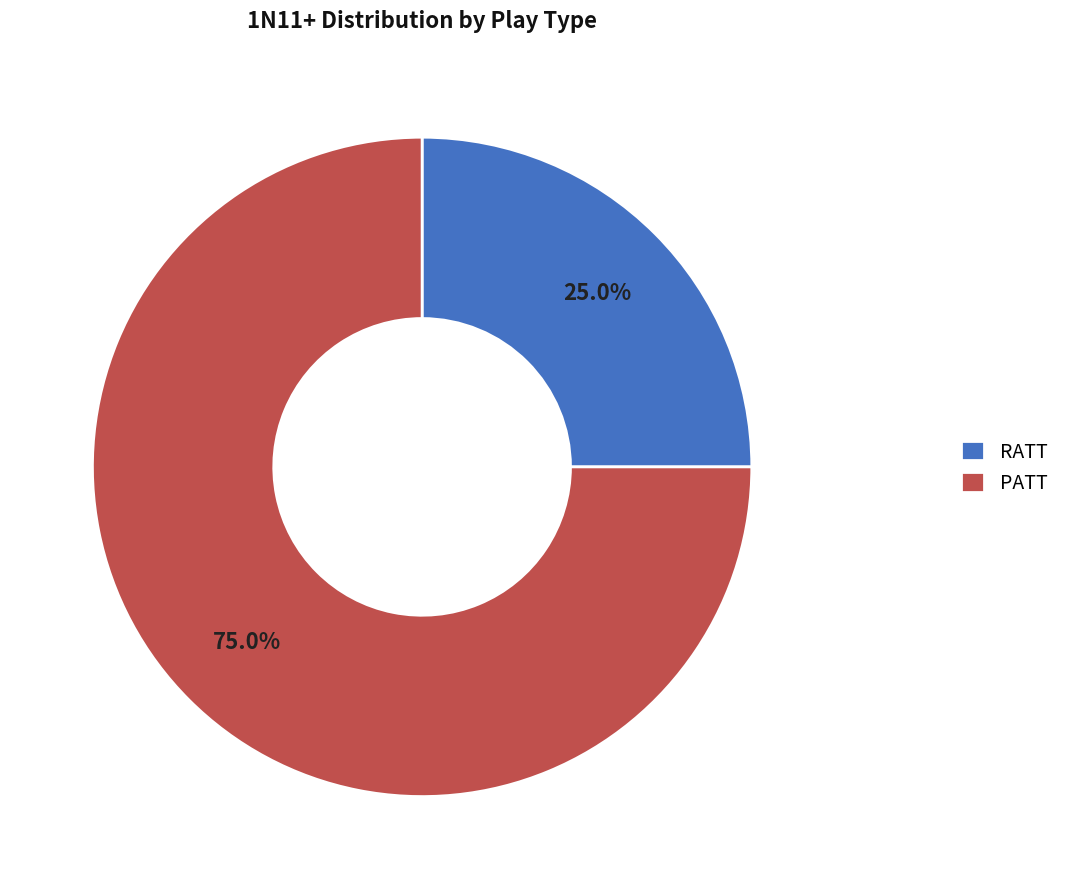

Between PATT and RATT, which is larger?

PATT